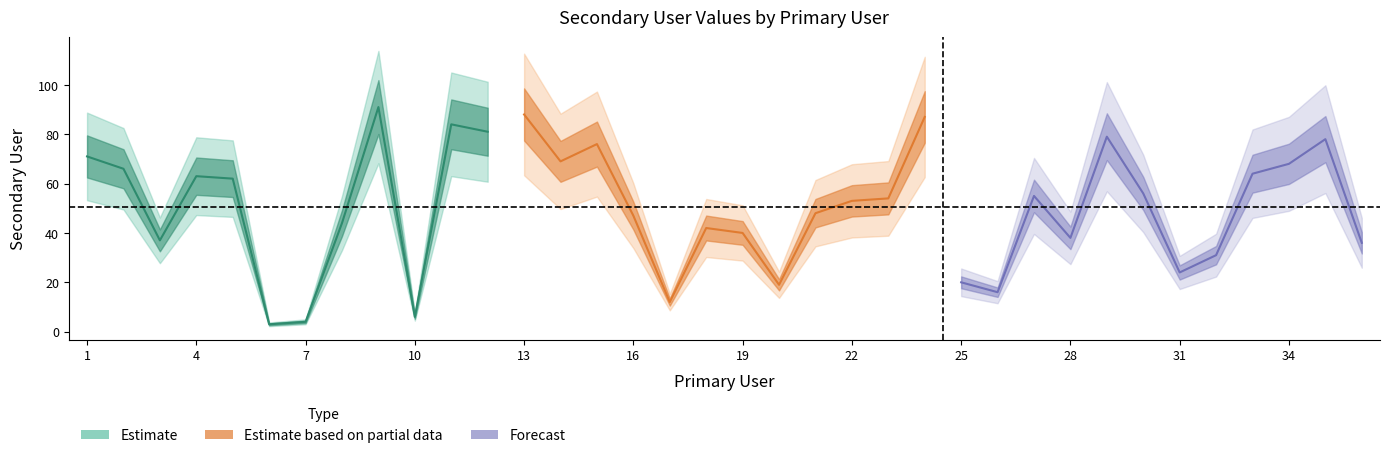

The chart shows a value of 12 at 17. True or false?

True